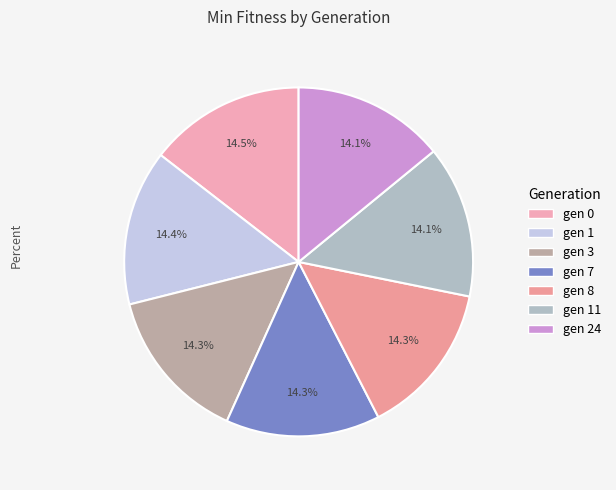

How many segments does this pie chart have?

7